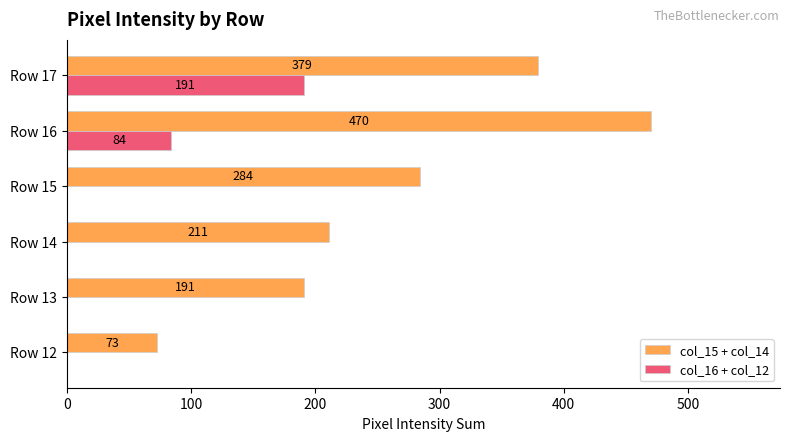

What is the sum of the col_15 + col_14 values at Row 17 and Row 13?

570